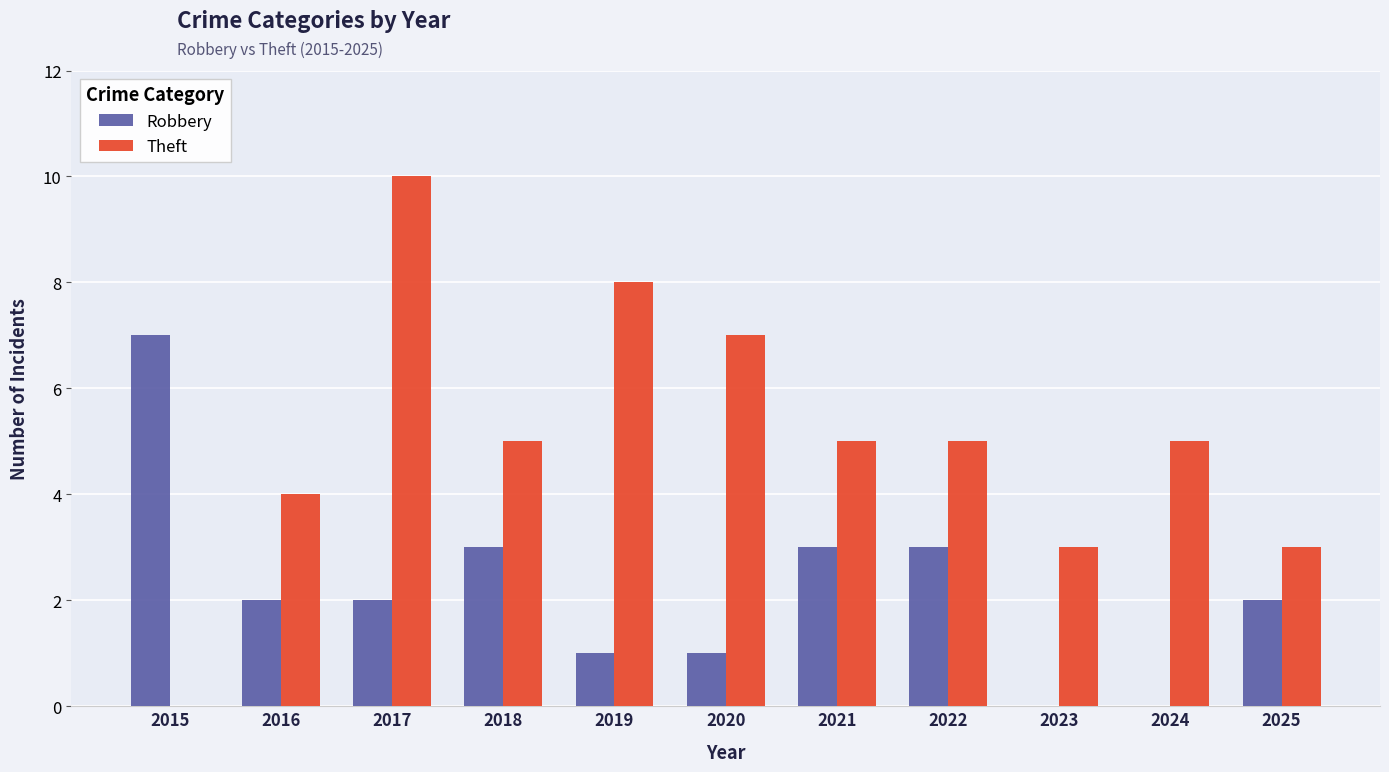

What is the total value across all series at 2022?

8